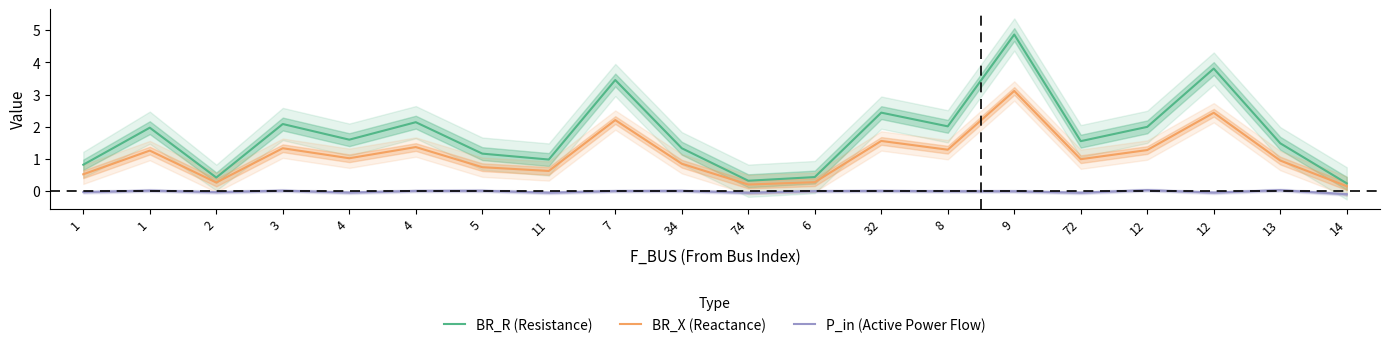

What is the label of the 2nd point from the right?

13